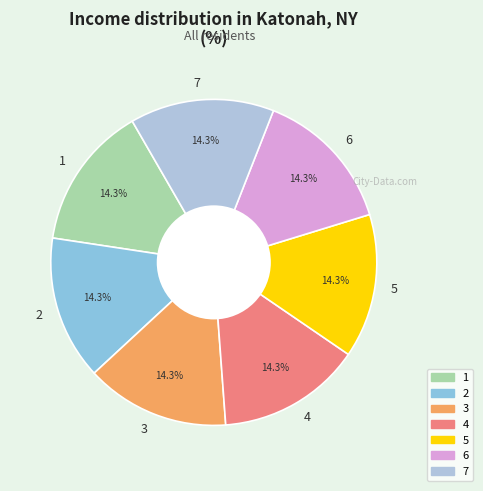

What is the ratio of the value at 2 to the value at 7?

1.0